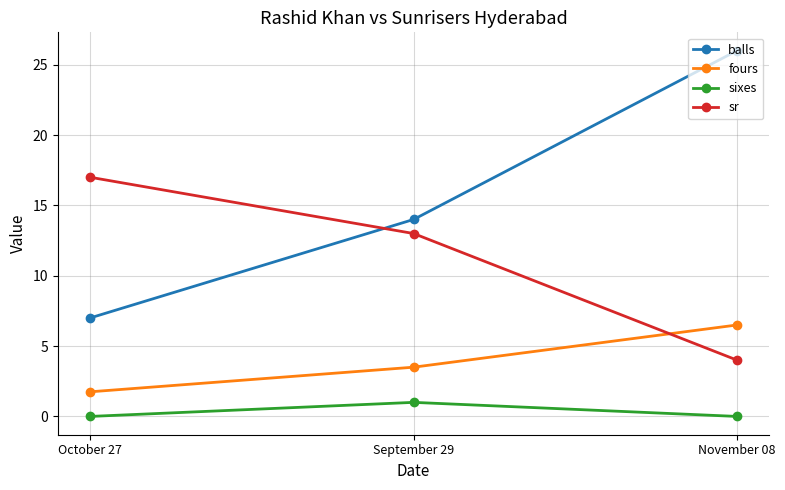

True or false: balls has a value of 4.6 at October 27.

False